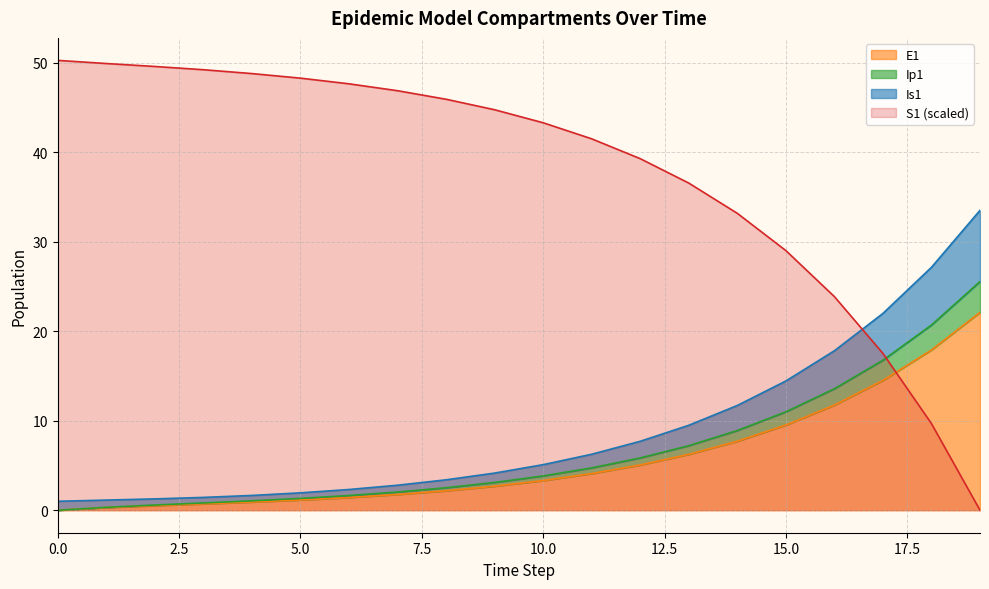

Reading left to right, extract all data points from this chart.

S1: 50.3	49.9	49.6	49.2	48.8	48.3	47.7	46.9	45.9	44.8	43.3	41.5	39.3	36.6	33.2	29.0	23.9	17.5	9.7	0.0
E1: 0.0	0.3	0.5	0.7	0.9	1.1	1.4	1.8	2.2	2.7	3.3	4.1	5.1	6.2	7.7	9.5	11.8	14.5	17.9	22.1
Ip1: 0.0	0.3	0.6	0.8	1.1	1.3	1.6	2.0	2.5	3.1	3.8	4.7	5.8	7.2	8.9	11.0	13.6	16.8	20.7	25.6
Is1: 1.0	1.1	1.3	1.4	1.7	1.9	2.3	2.8	3.4	4.2	5.1	6.3	7.7	9.5	11.7	14.4	17.8	22.0	27.2	33.5